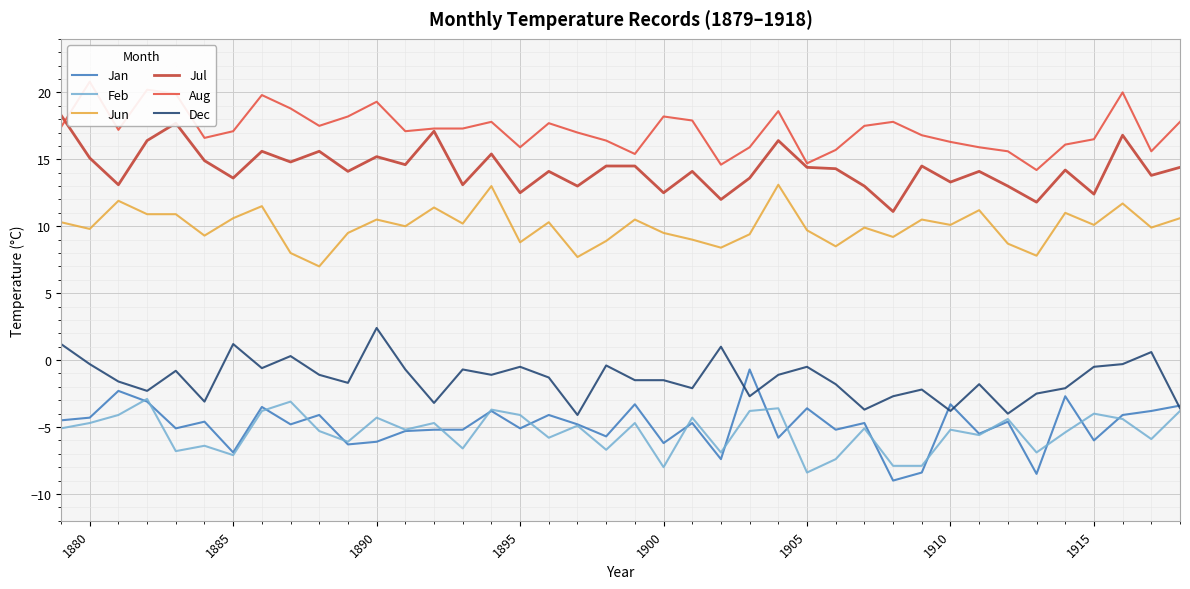

True or false: Jan and Jun cross at least once.

False